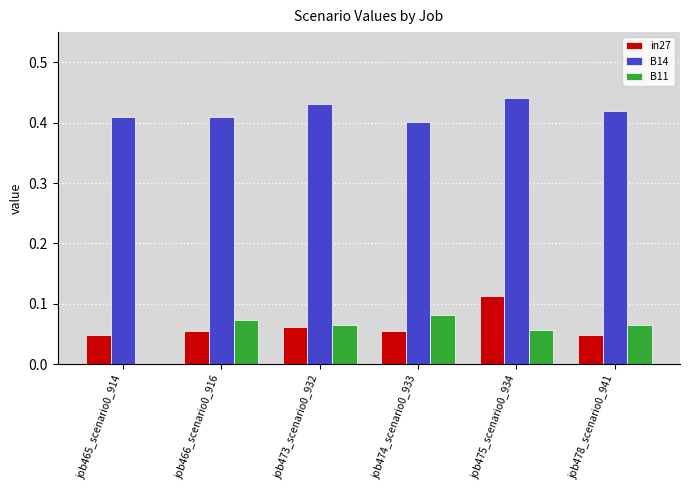

How many groups of bars are there?

6